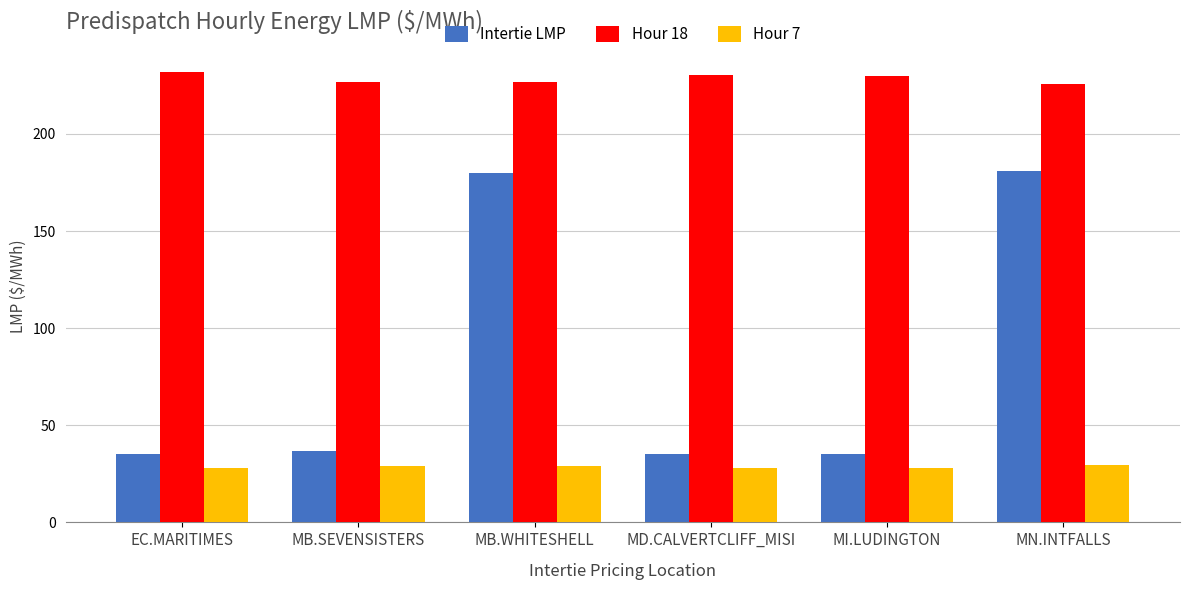

Read the Intertie LMP value at MB.WHITESHELL.

179.7